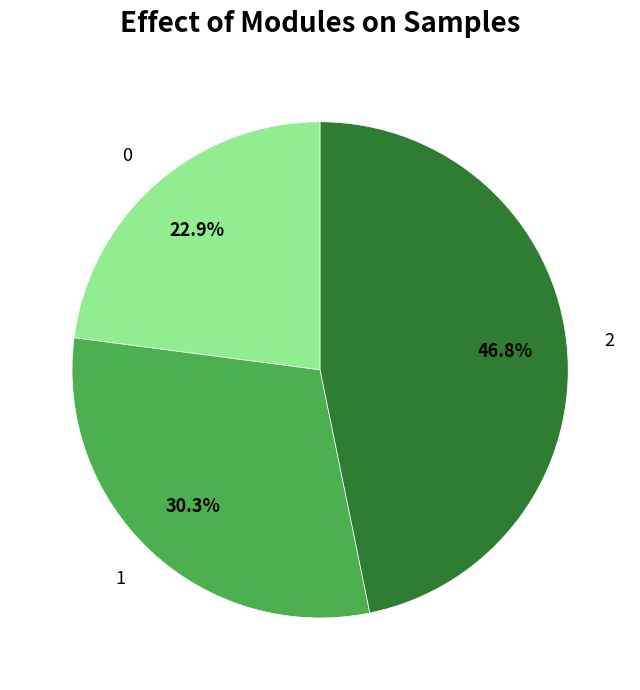

Is it true that 2 is 60% of the pie?

False